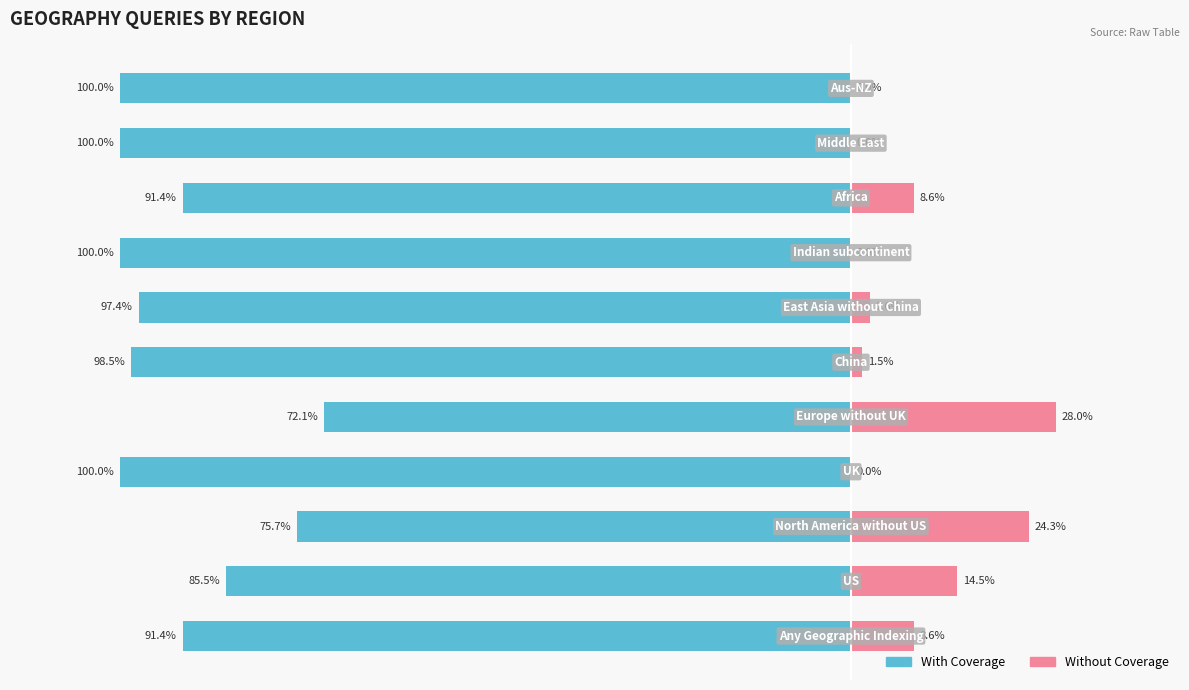

At how many categories does at least one series exceed -72?

11